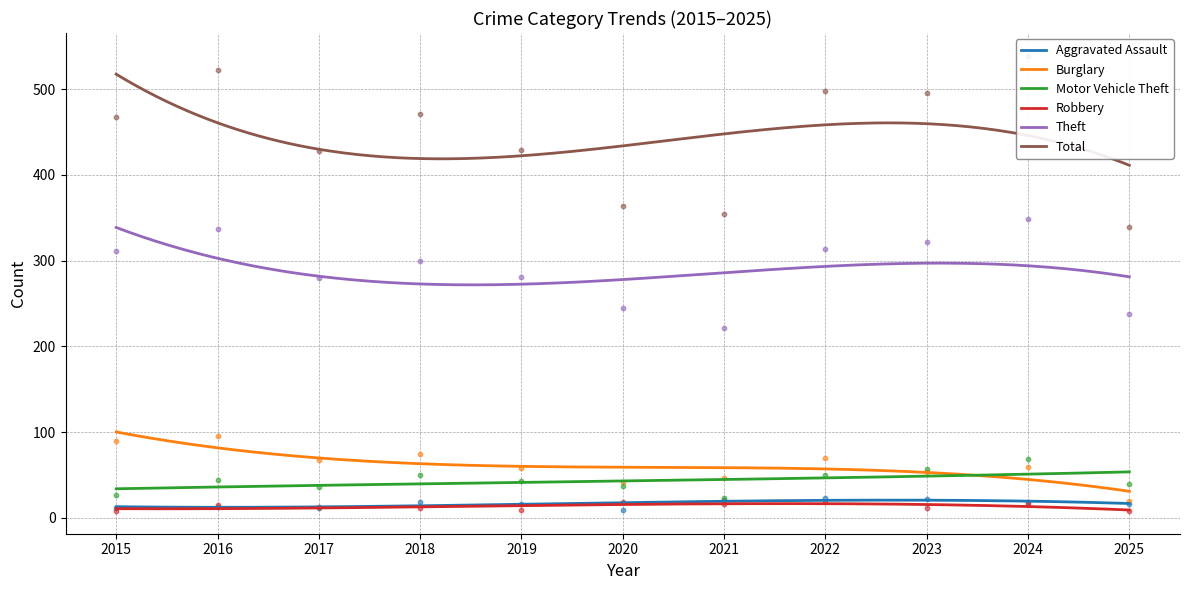

True or false: Robbery and Burglary cross at least once.

False